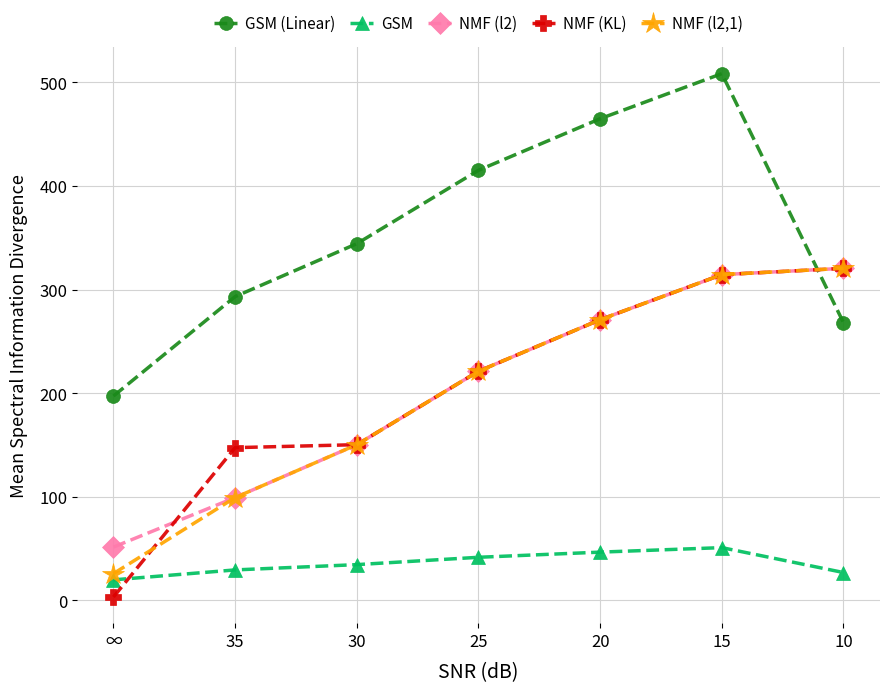

Reading right to left, list all the values displayed in this chart.

GSM (Linear): 10=268.0	15=508.4	20=464.9	25=415.1	30=344.2	35=293.1	∞=197.2
GSM: 10=26.8	15=50.8	20=46.5	25=41.5	30=34.4	35=29.3	∞=19.7
NMF (l2): 10=320.4	15=314.4	20=270.9	25=221.1	30=150.2	35=99.1	∞=51.4
NMF (KL): 10=320.4	15=314.4	20=270.9	25=221.1	30=150.2	35=147.3	∞=3.2
NMF (l2,1): 10=320.4	15=314.4	20=270.9	25=221.1	30=150.2	35=99.1	∞=25.8